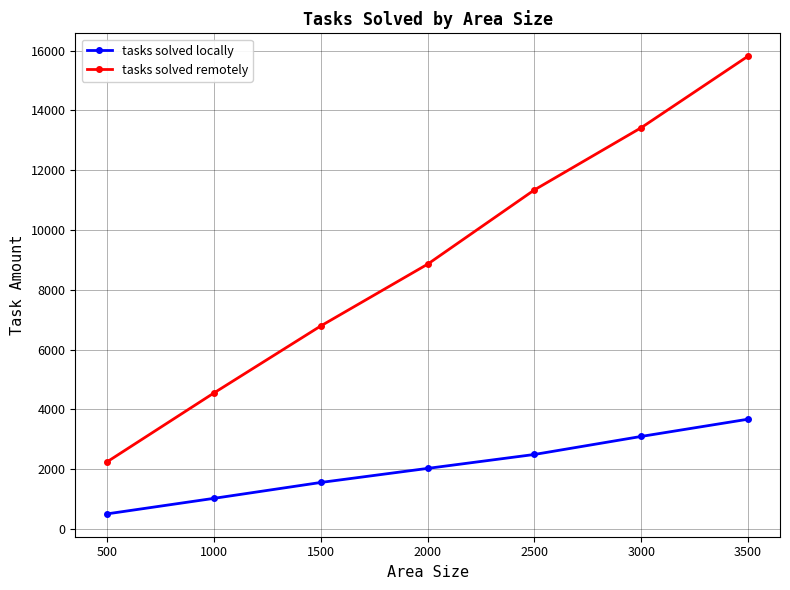

Reading left to right, what are all the values shown in this chart?

tasks solved locally: 506	1025	1556	2026	2492	3095	3671
tasks solved remotely: 2250	4552	6792	8857	11341	13421	15813